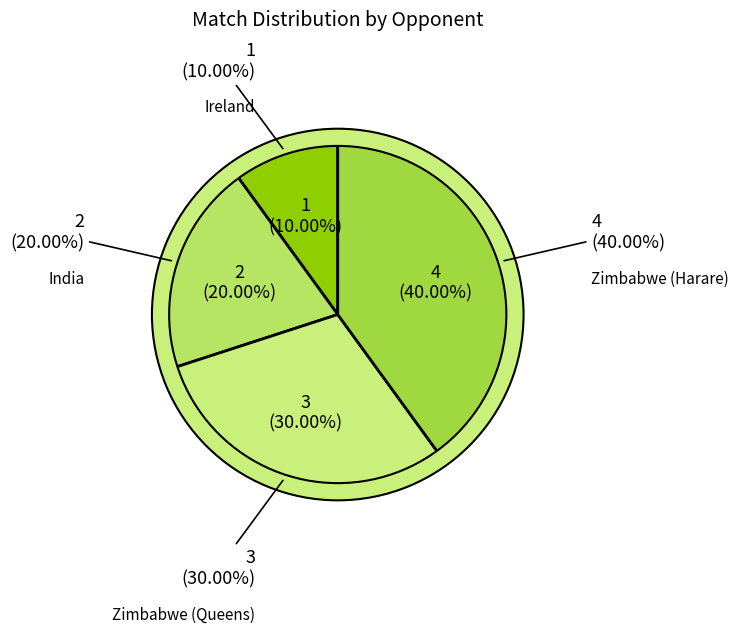

What percentage is NOT represented by Ireland?

90.0%